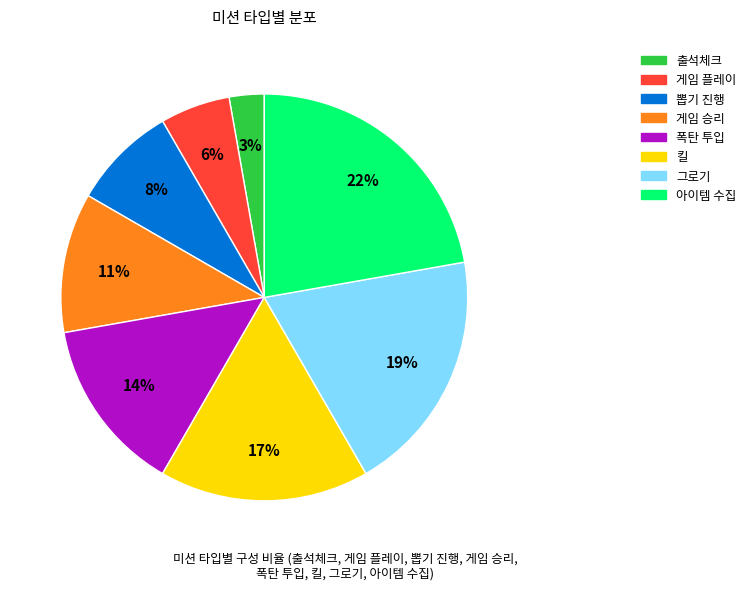

Is the sum of 폭탄 투입 and 그로기 greater than half?

No